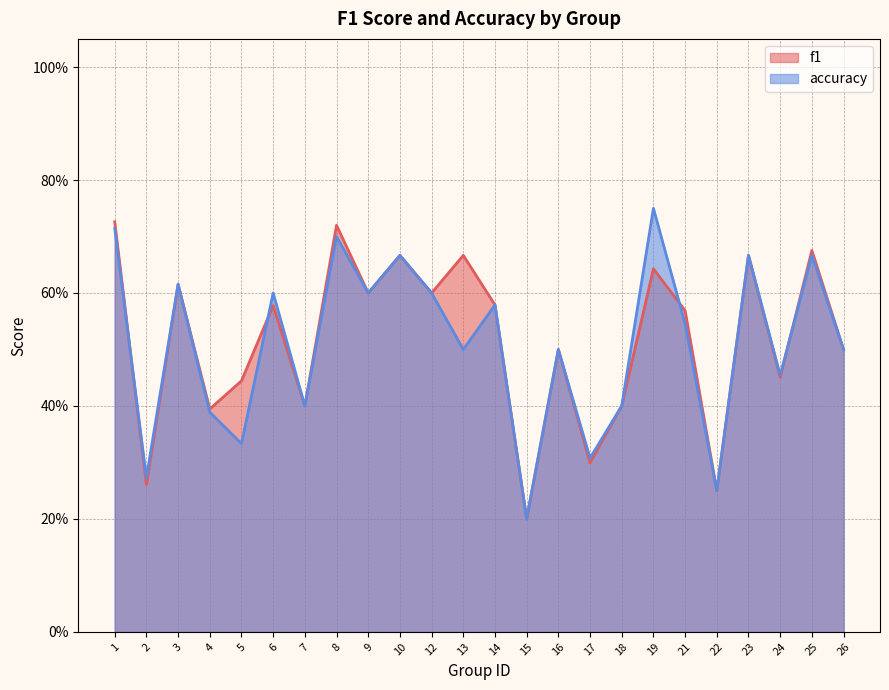

Where is the first local maximum for f1?

3